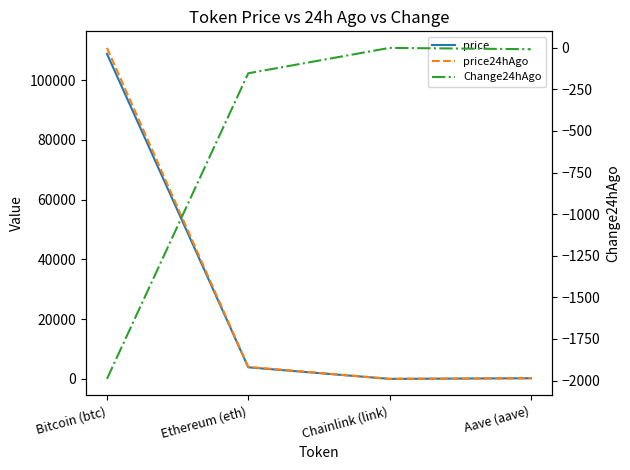

Where does the price24hAgo series first go above 4036?

Bitcoin (btc)